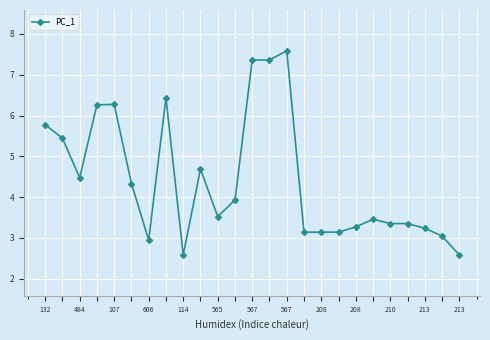

Reading left to right, list all the values displayed in this chart.

5.8	5.4	4.5	6.3	6.3	4.3	2.9	6.4	2.6	4.7	3.5	3.9	7.4	7.4	7.6	3.1	3.1	3.1	3.3	3.5	3.4	3.4	3.2	3.0	2.6